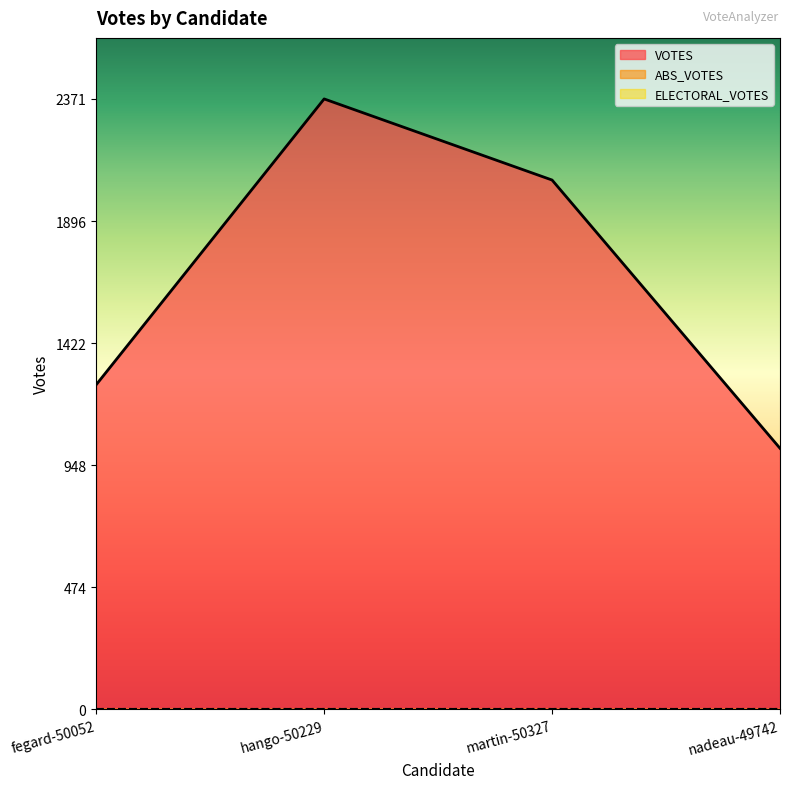

True or false: ABS_VOTES and VOTES cross at least once.

False